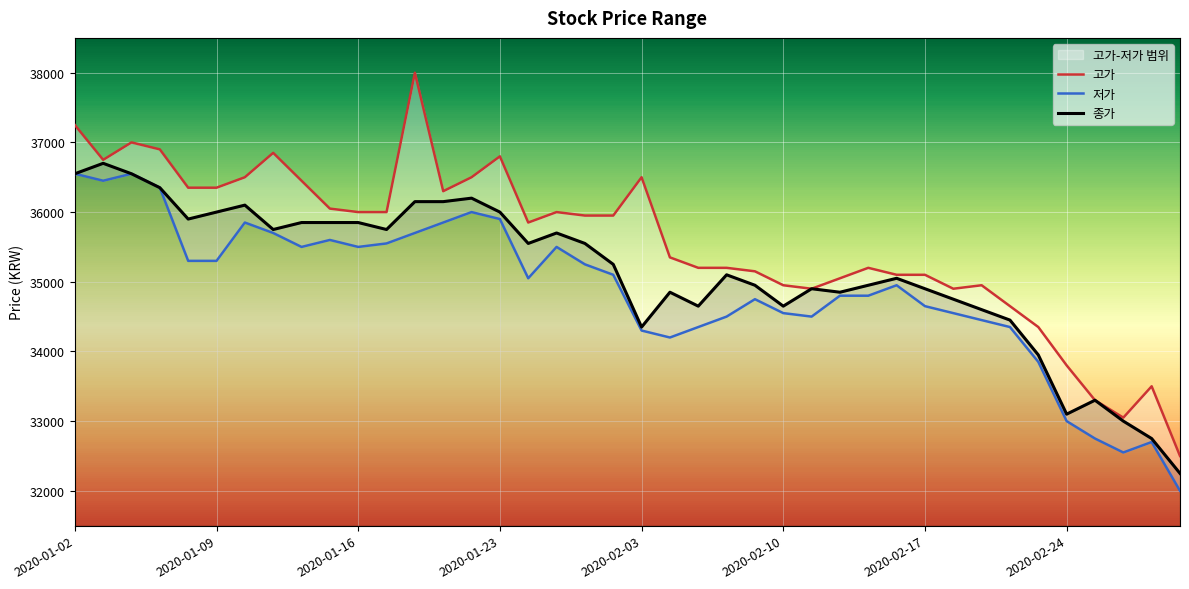

What is the total value across all series at 2020-02-03?

105150